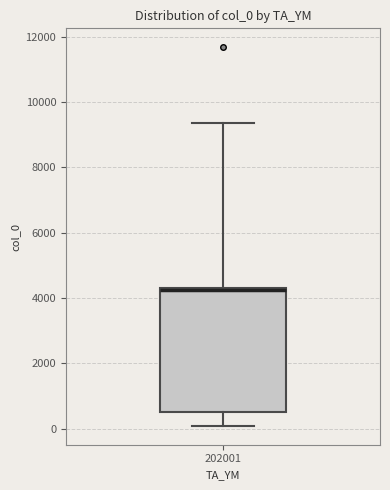

Read this box plot against the y-axis: the position of the median line, the range covered by the box, and the ends of both whiskers. The values are not printed on the chart, so give them approximately, as read against the axis.

median 4200 (just below the box's upper edge), box 600 to 4200, whiskers 0 to 9400